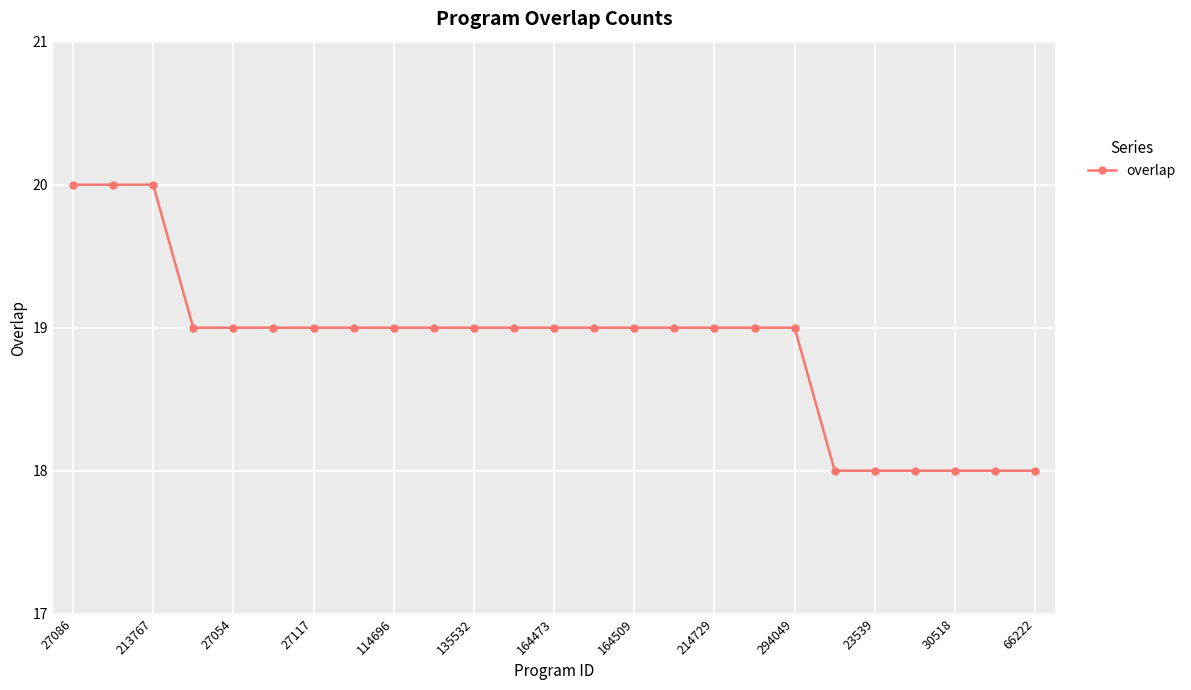

What is the average value?

19